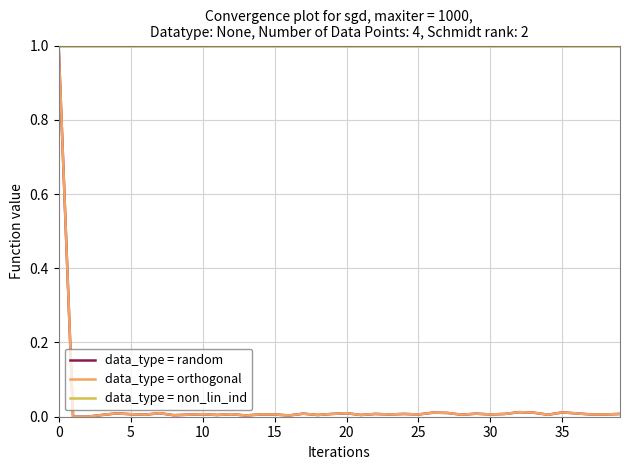

What is the maximum value shown in the chart?

1.0